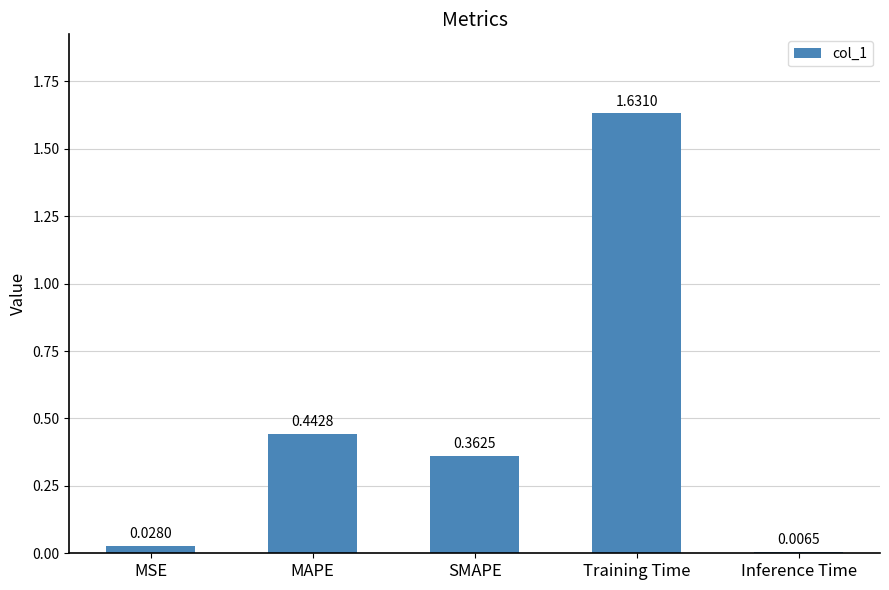

What is the label of the 5th bar from the left?

Inference Time